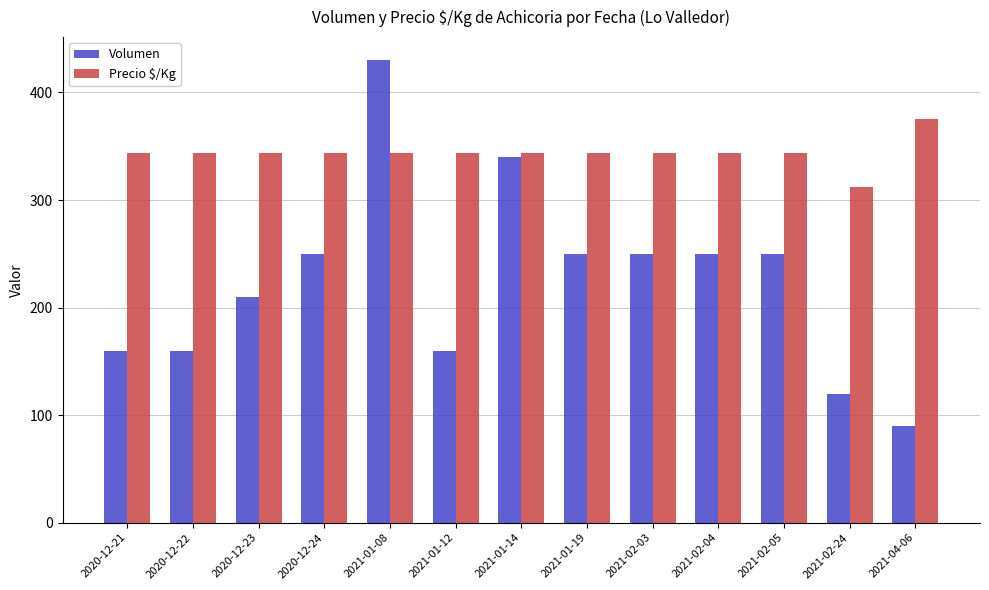

Is the value of Precio $/Kg at 2020-12-24 greater than the value of Volumen at 2021-01-08?

No